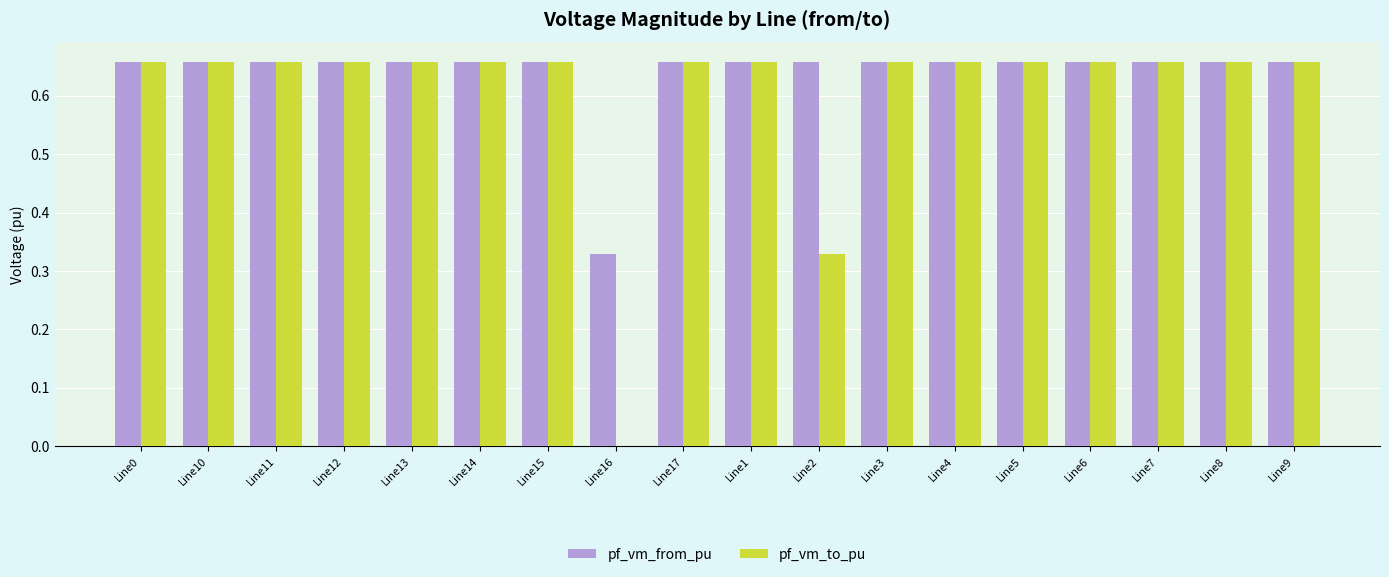

Which series changed the most between Line2 and Line3?

pf_vm_to_pu